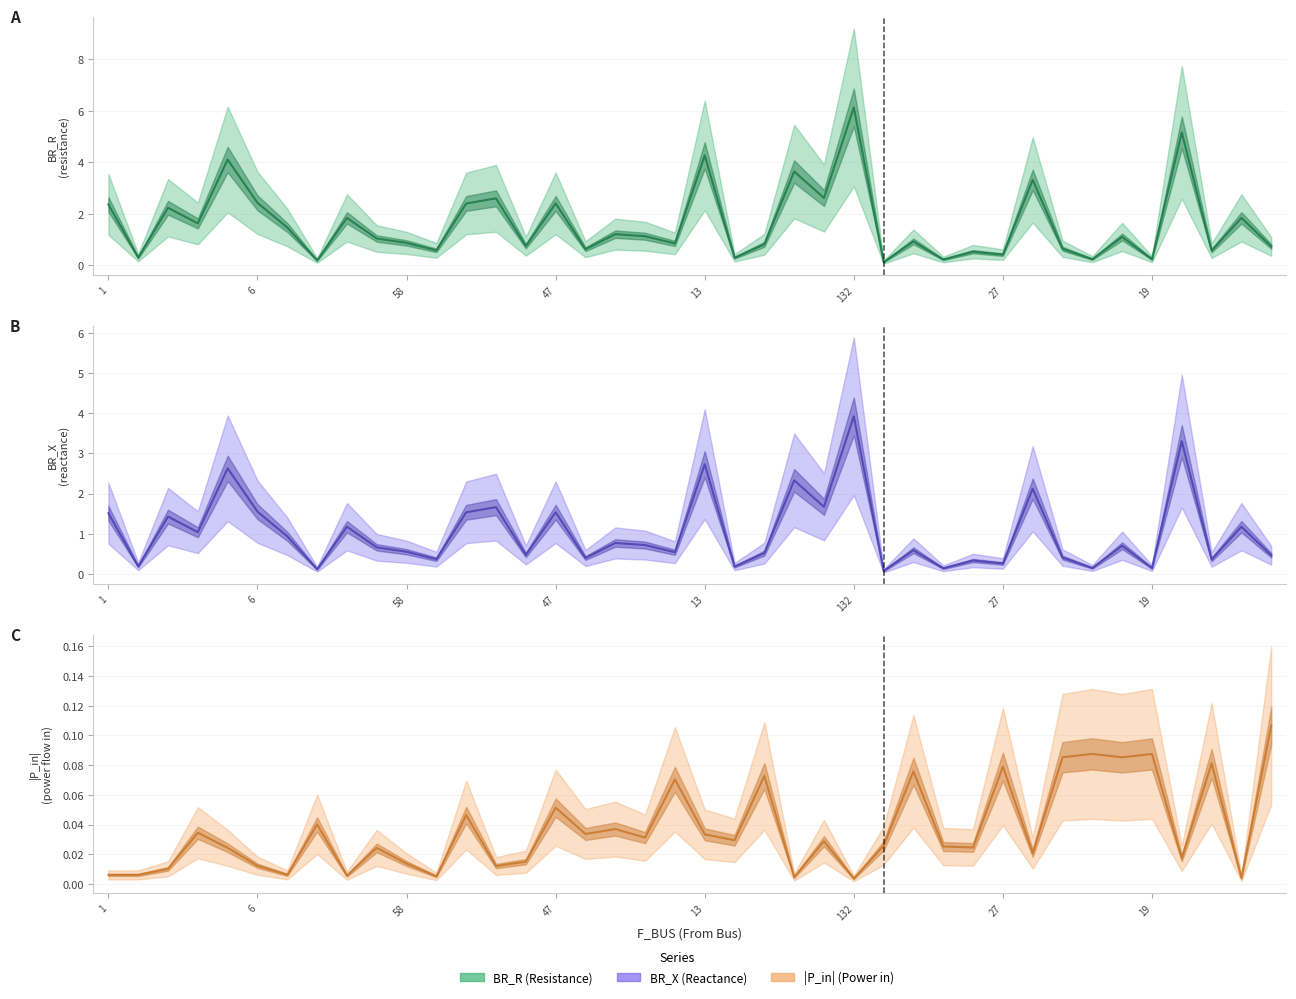

Reading right to left, what are all the values shown in this chart?

BR_R: 0.7	1.8	0.6	5.2	0.2	1.1	0.2	0.6	3.3	0.4	0.5	0.2	0.9	0.1	6.1	2.6	3.6	0.8	0.3	4.3	0.8	1.1	1.2	0.6	2.4	0.7	2.6	2.4	0.6	0.9	1.0	1.8	0.2	1.5	2.4	4.1	1.6	2.2	0.3	2.4
BR_X: 0.5	1.2	0.4	3.3	0.1	0.7	0.1	0.4	2.1	0.3	0.3	0.1	0.6	0.1	3.9	1.7	2.3	0.5	0.2	2.7	0.5	0.7	0.8	0.4	1.5	0.5	1.7	1.5	0.4	0.6	0.7	1.2	0.1	0.9	1.6	2.6	1.0	1.4	0.2	1.5
P_in_abs: 0.1	0.0	0.1	0.0	0.1	0.1	0.1	0.1	0.0	0.1	0.0	0.0	0.1	0.0	0.0	0.0	0.0	0.1	0.0	0.0	0.1	0.0	0.0	0.0	0.1	0.0	0.0	0.0	0.0	0.0	0.0	0.0	0.0	0.0	0.0	0.0	0.0	0.0	0.0	0.0